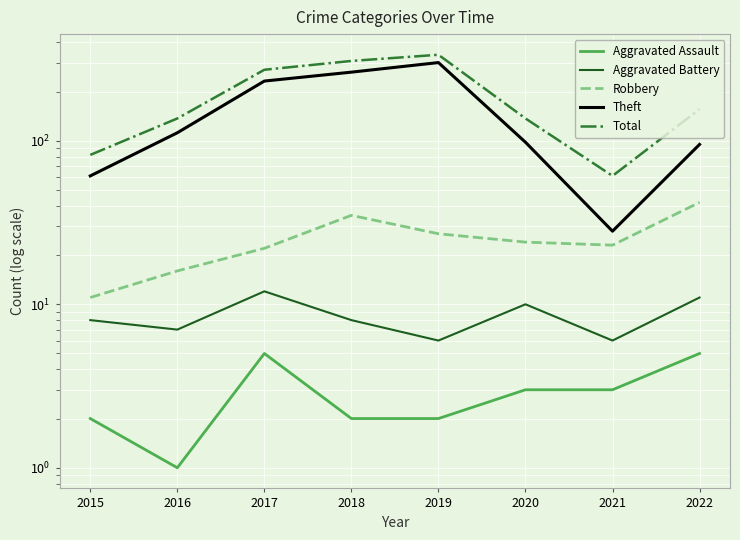

Reading left to right, transcribe all the data shown in this chart.

Aggravated Assault: 2015=2	2016=1	2017=5	2018=2	2019=2	2020=3	2021=3	2022=5
Aggravated Battery: 2015=8	2016=7	2017=12	2018=8	2019=6	2020=10	2021=6	2022=11
Robbery: 2015=11	2016=16	2017=22	2018=35	2019=27	2020=24	2021=23	2022=42
Theft: 2015=61	2016=112	2017=232	2018=263	2019=301	2020=98	2021=28	2022=95
Total: 2015=82	2016=137	2017=272	2018=308	2019=336	2020=137	2021=61	2022=156